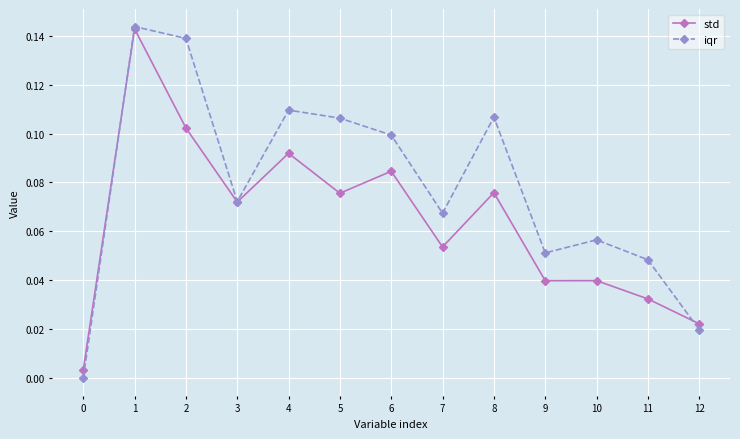

Where is the first local maximum for std?

1